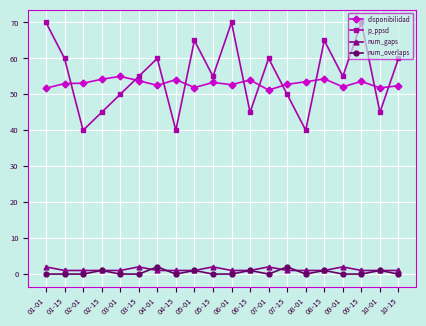

Count the p_ppsd values in the range 45 to 65.

14